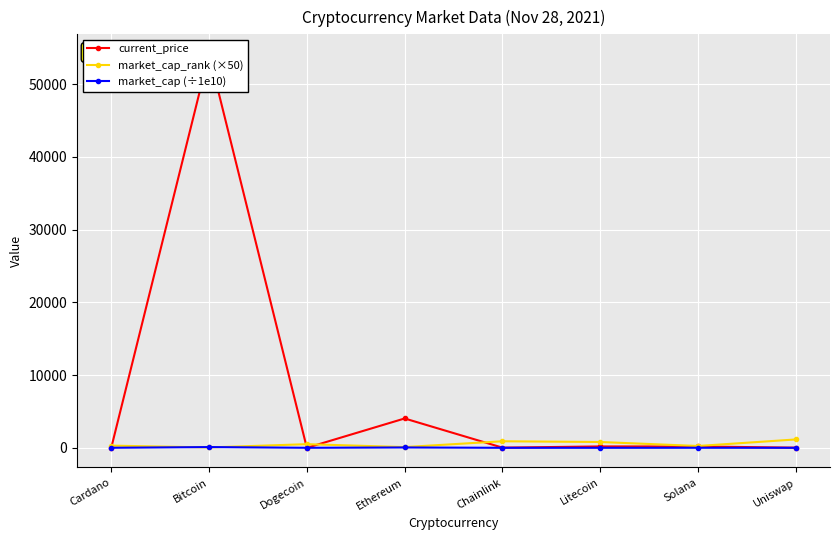

List the series in order of their peak value, lowest first.

market_cap (÷1e10), market_cap_rank (×50), current_price